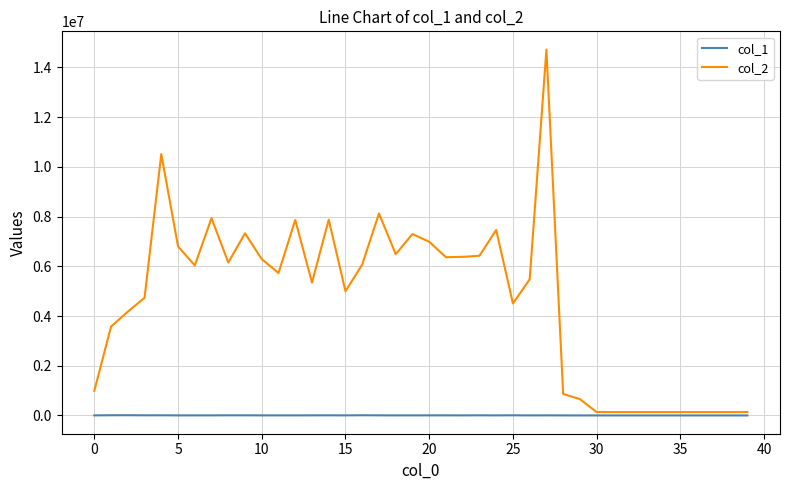

At how many categories does at least one series exceed 12594042?

1